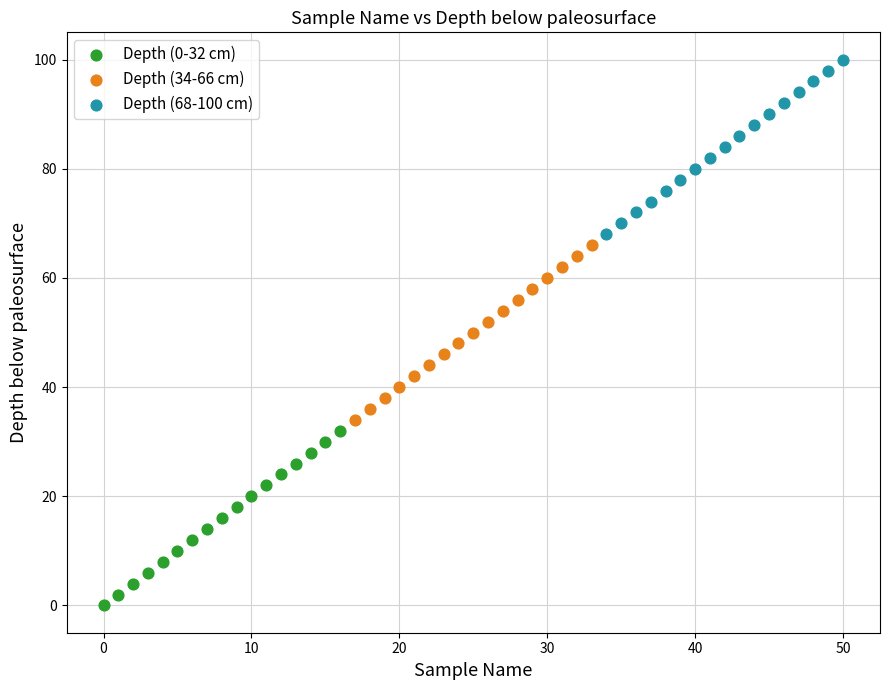

Which series contains the lowest Y value?

Depth (0-32 cm)